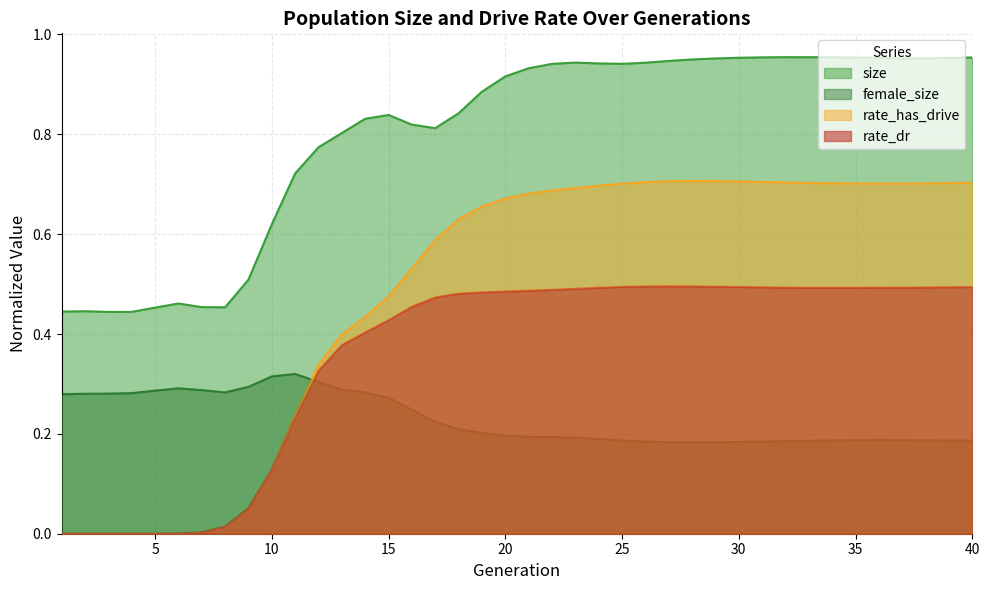

How many interior local peaks does the rate_dr series have?

1